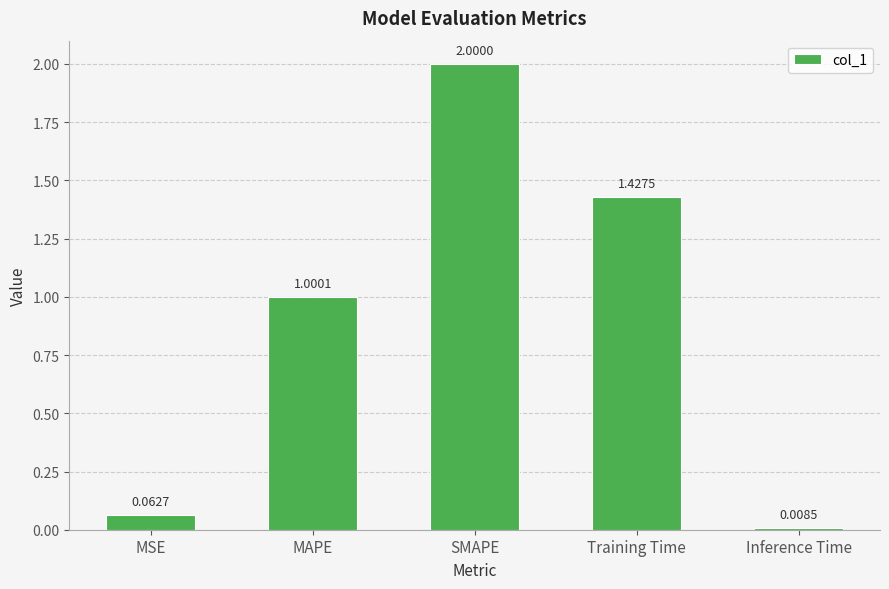

At which category does the chart reach its minimum across all series?

Inference Time